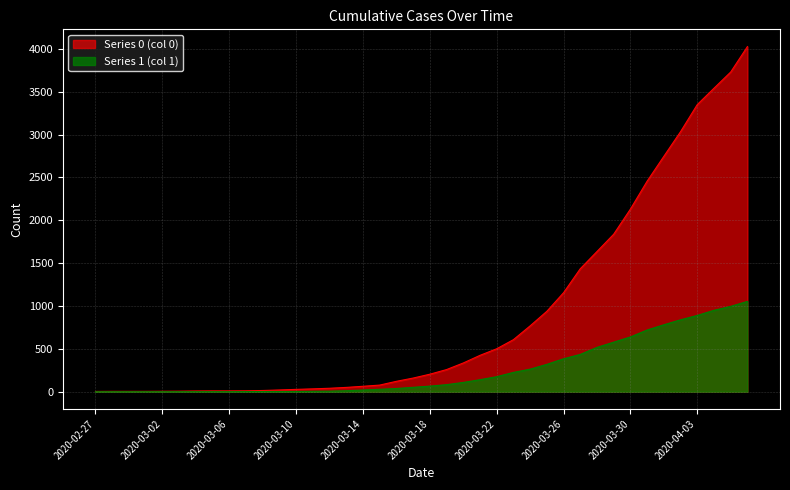

How many lines are shown in the chart?

2